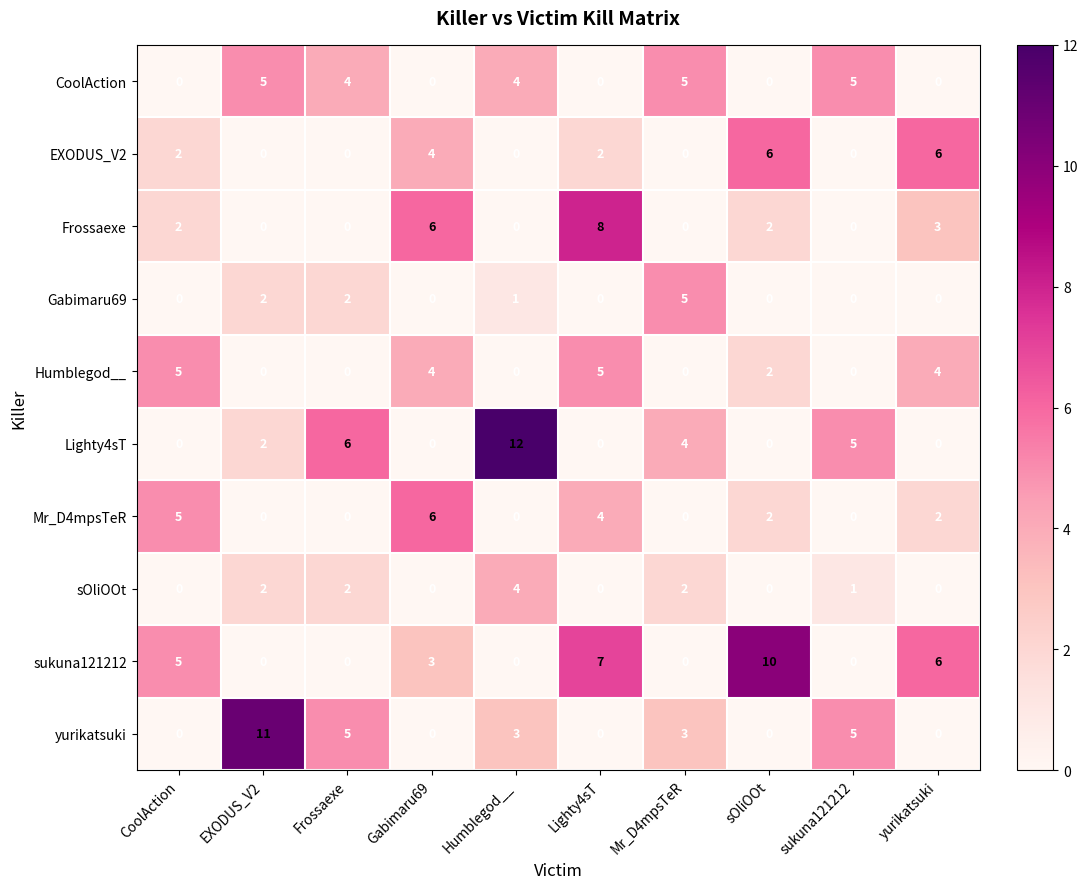

How many positive values does the EXODUS_V2 series have?

5